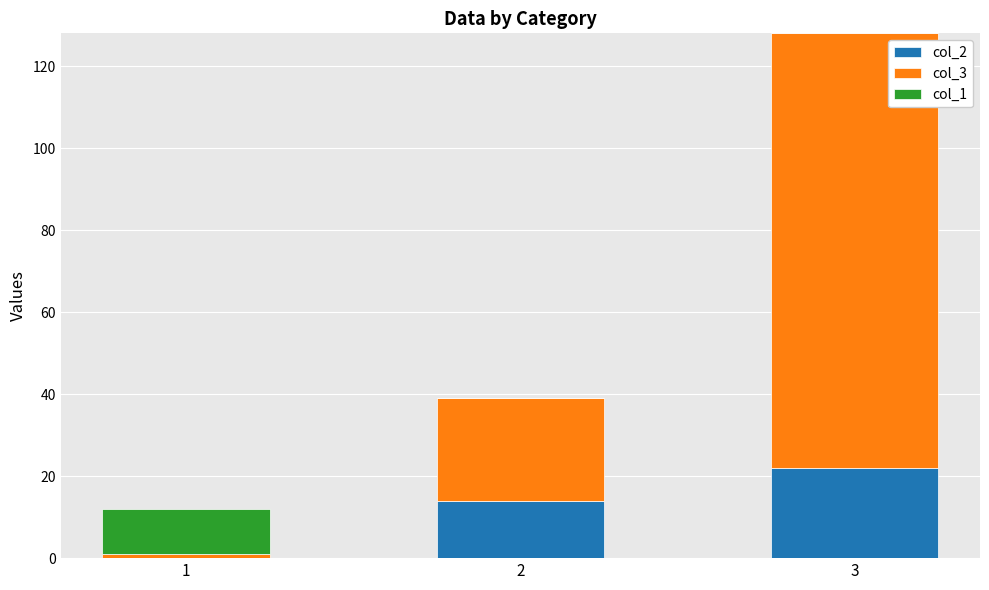

At which category is the sum across all series the highest?

3